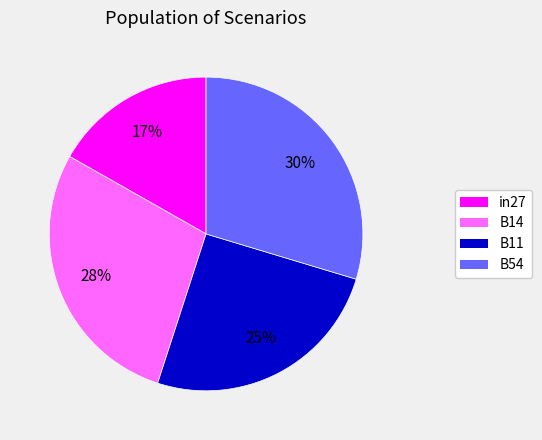

To the nearest percent, what is the average slice percentage?

25%